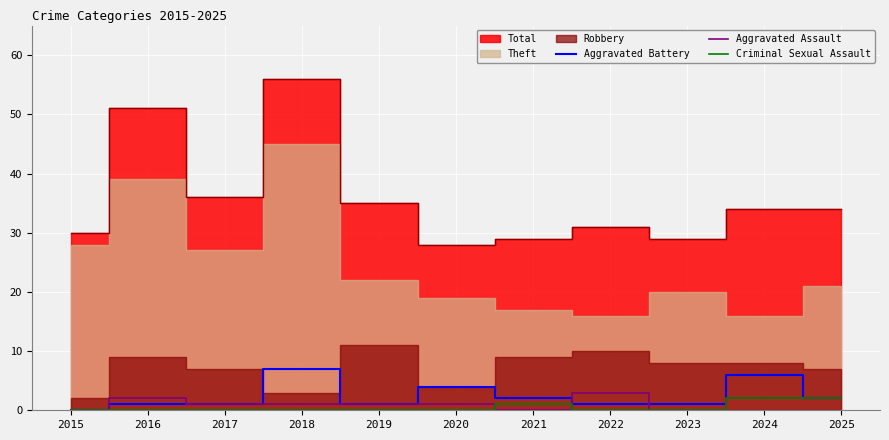

What is the maximum value for Aggravated Battery?

7